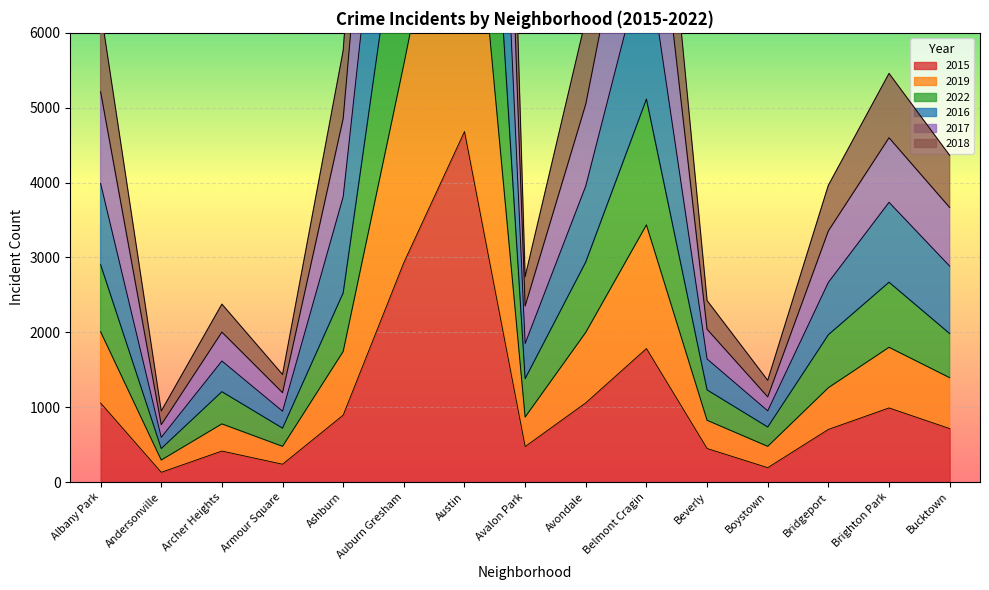

What is the minimum value for 2015?

130